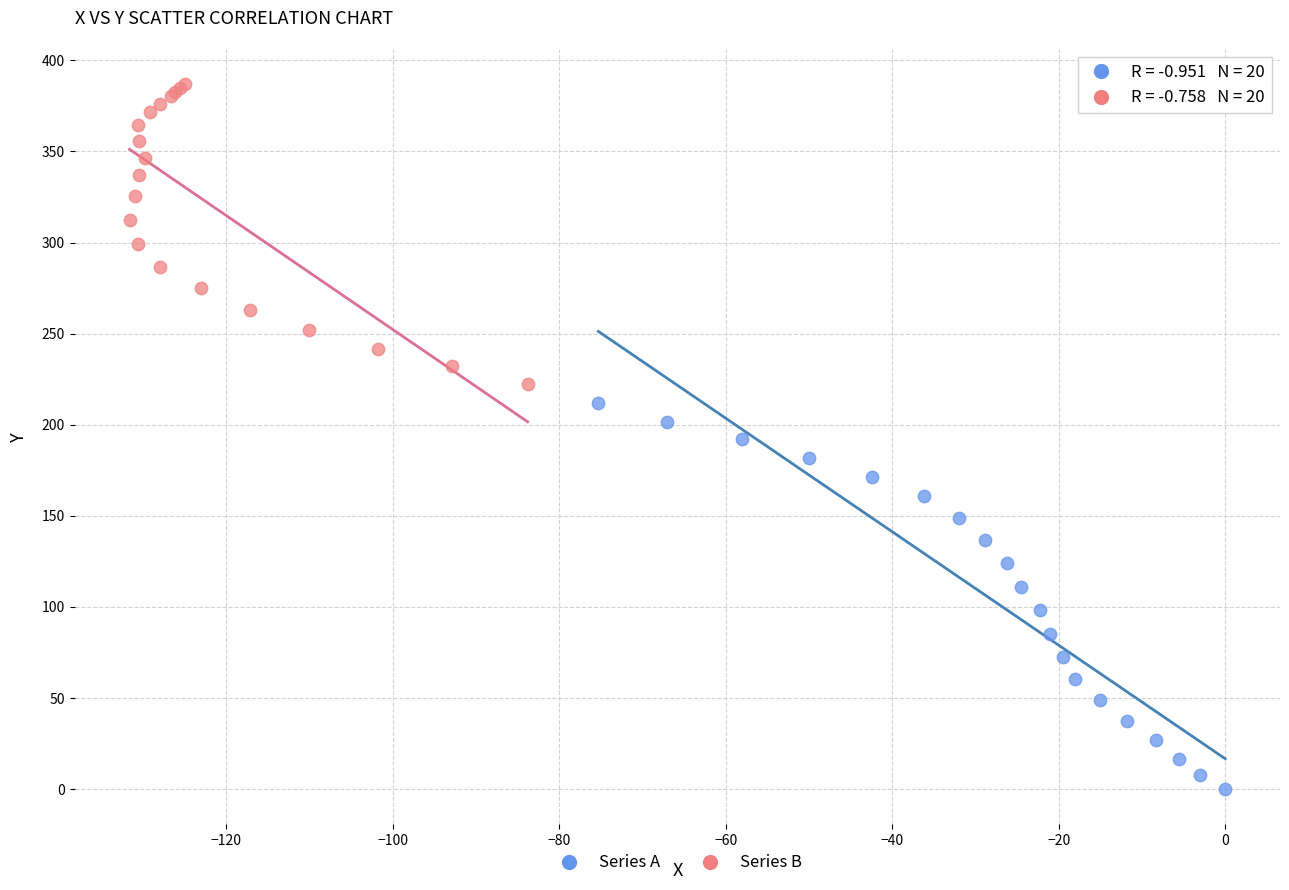

Which series reaches the minimum Y coordinate?

Series A